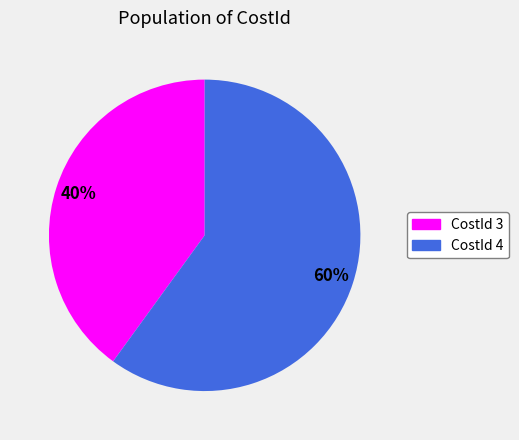

To the nearest percent, what is the average slice percentage?

50%